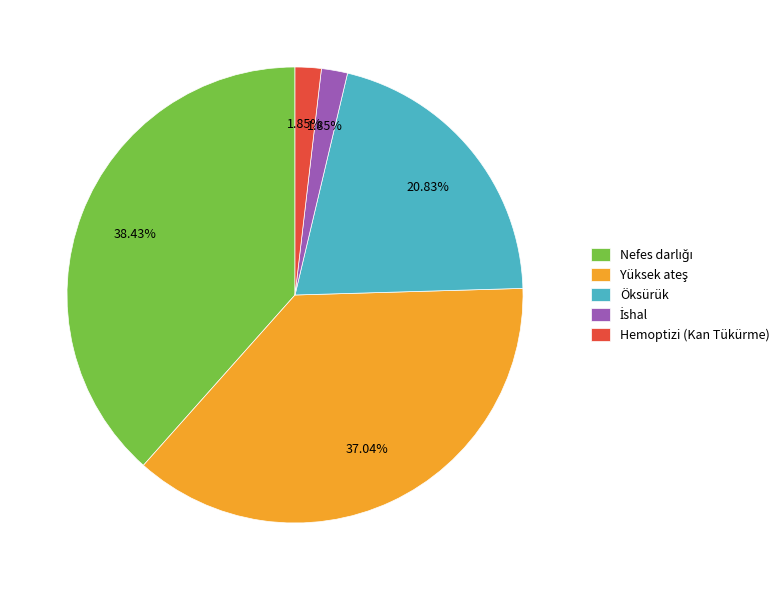

How many segments does this pie chart have?

5